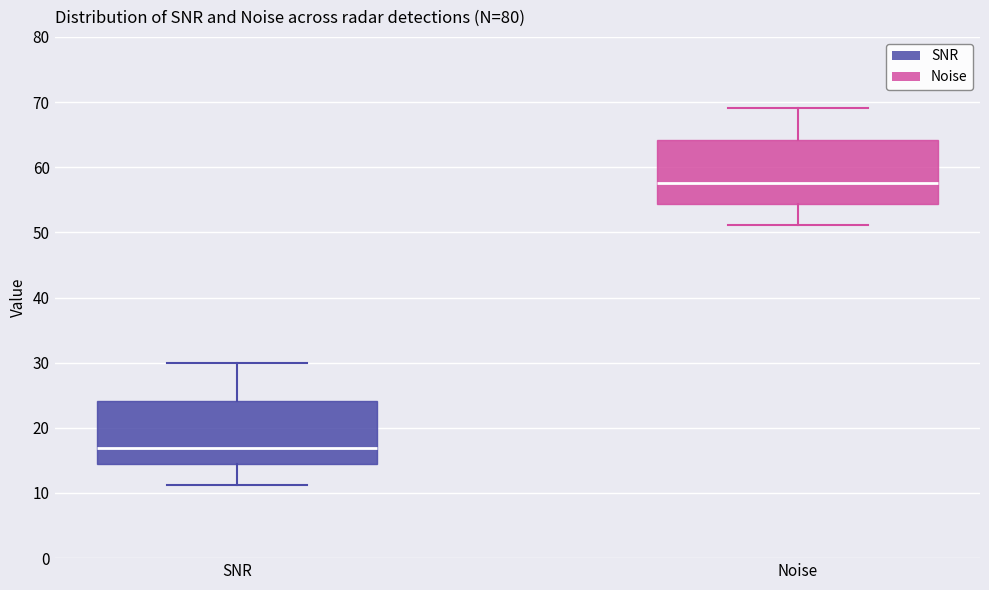

Which box has the lowest median line?

SNR